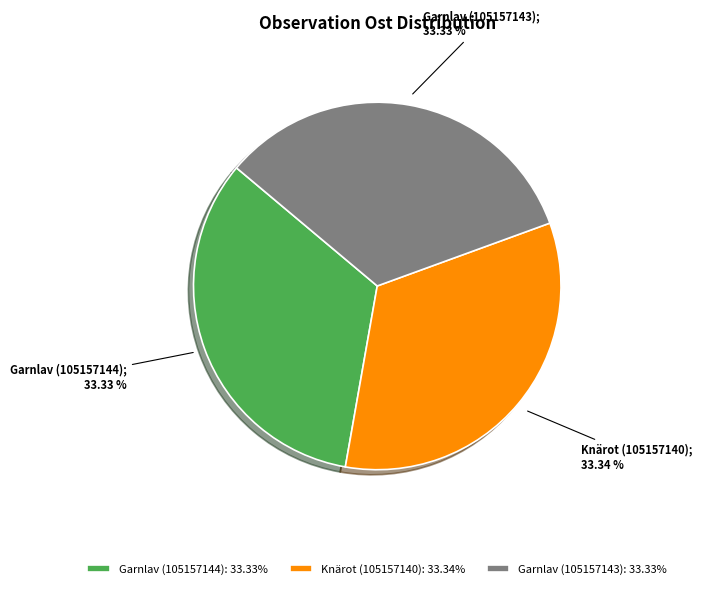

What percentage is the Knärot (105157140) slice, to the nearest percent?

33%